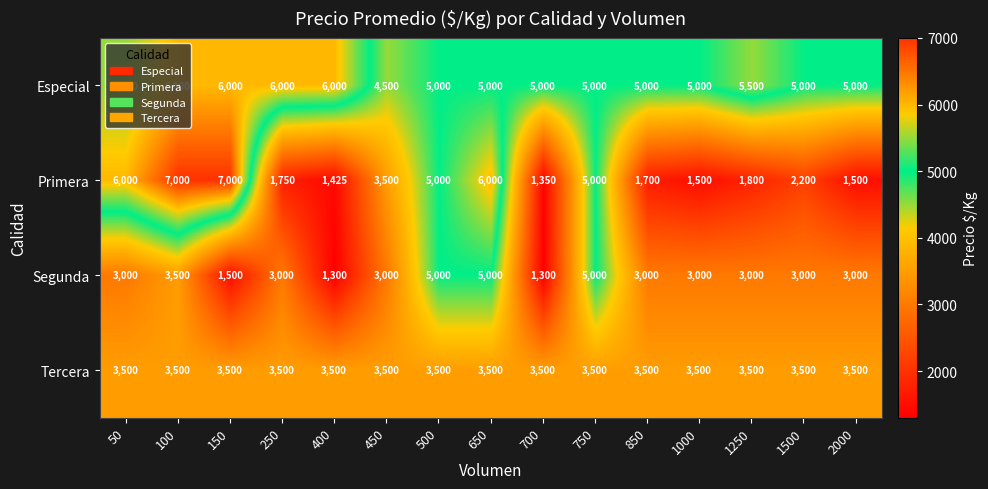

What is the difference between the maximum and second lowest values in the Primera series?

5575